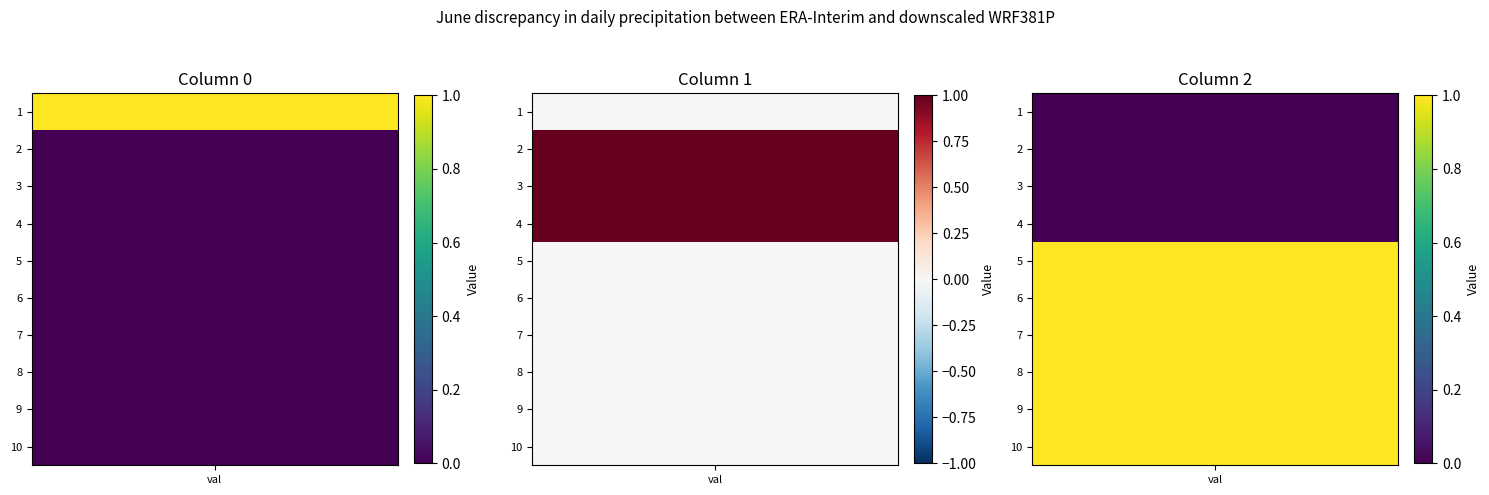

What is the total value across all series at 2?

1